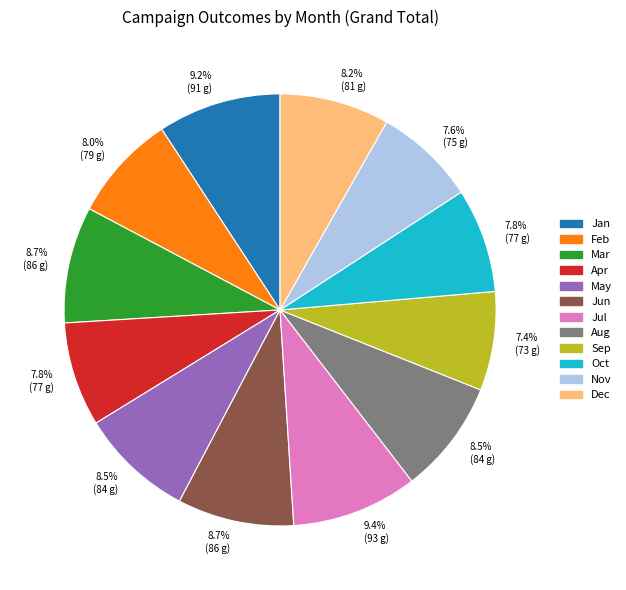

To the nearest percent, what is the difference between the largest and smallest slice percentages?

2%